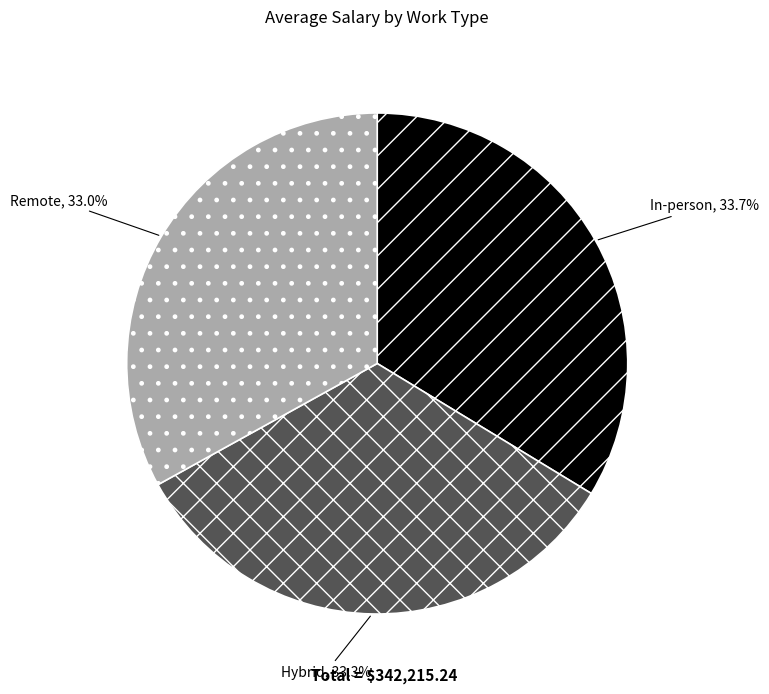

Does In-person represent more than half of the total?

No